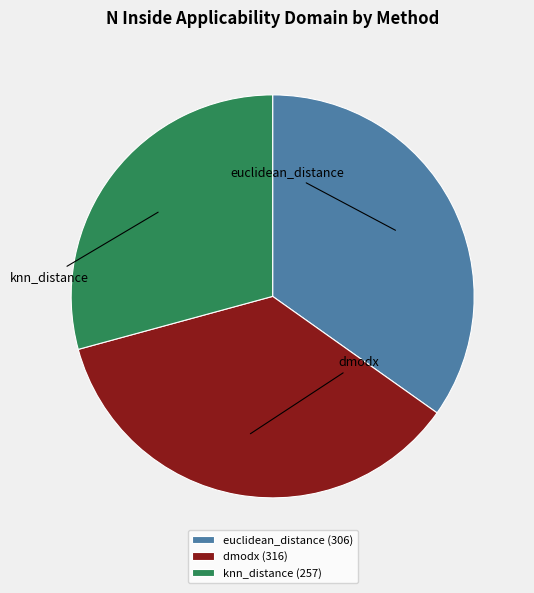

Does euclidean_distance account for over 50% of the chart?

No